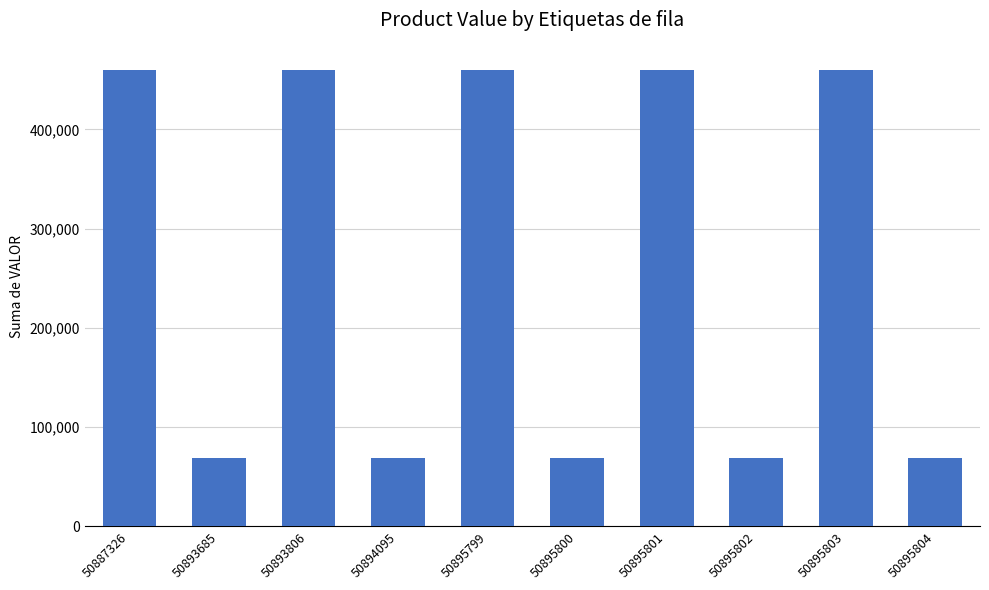

What is the value of the 10th bar from the left?

68600